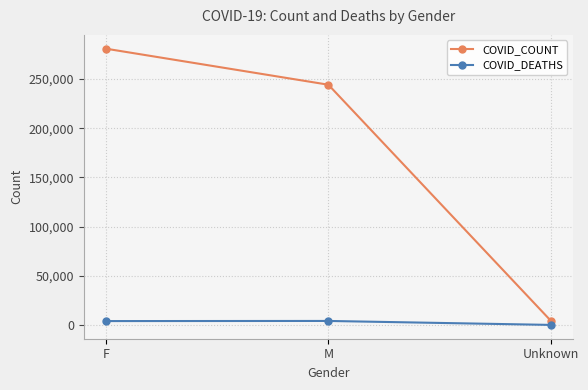

Rank the series by their average value, from highest to lowest.

COVID_COUNT, COVID_DEATHS